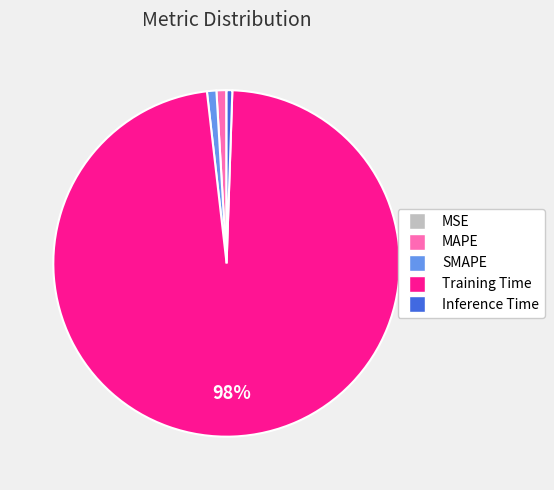

Is there any slice that represents more than half of the pie?

Yes